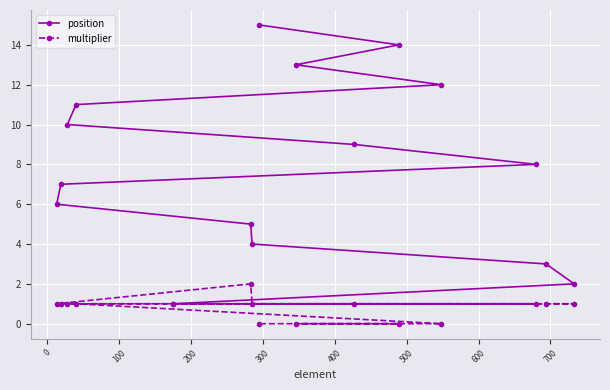

What is the highest value of the position series?

15